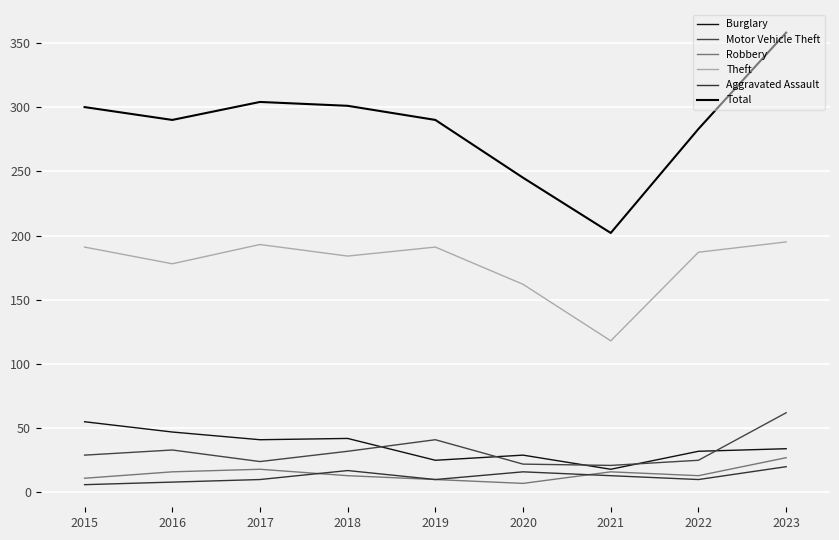

What is the value of the Motor Vehicle Theft point at the 9th from the left?

62